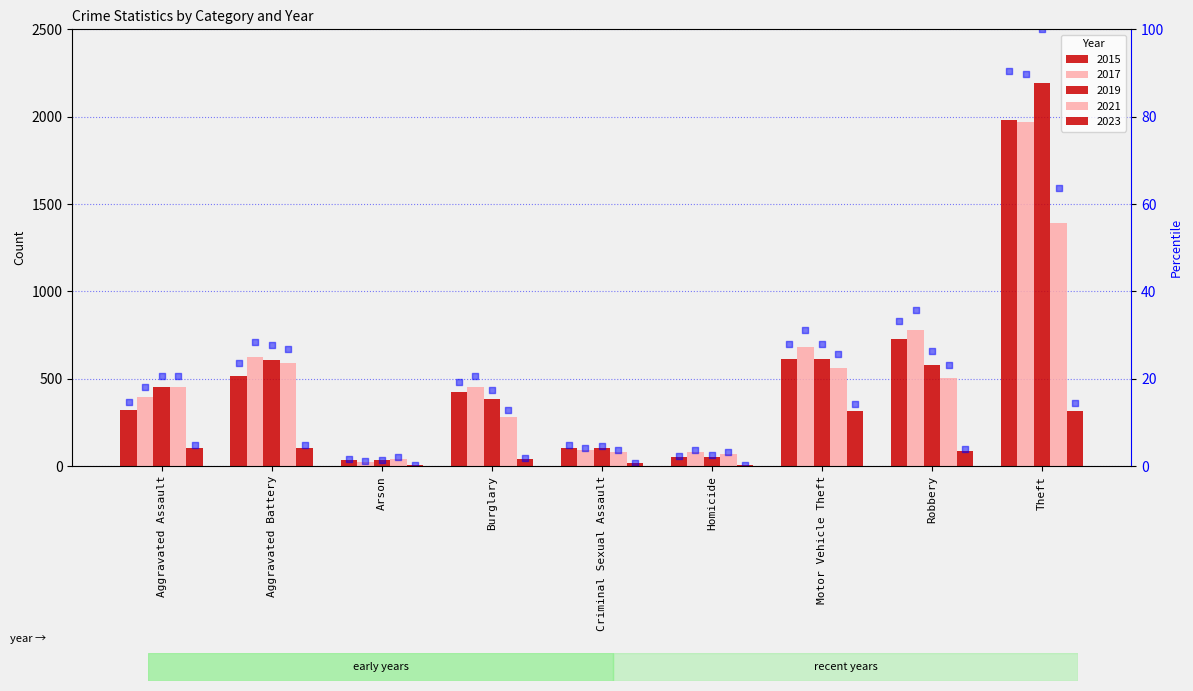

Is the value of 2023 percentile at Motor Vehicle Theft greater than the value of 2019 percentile at Robbery?

No